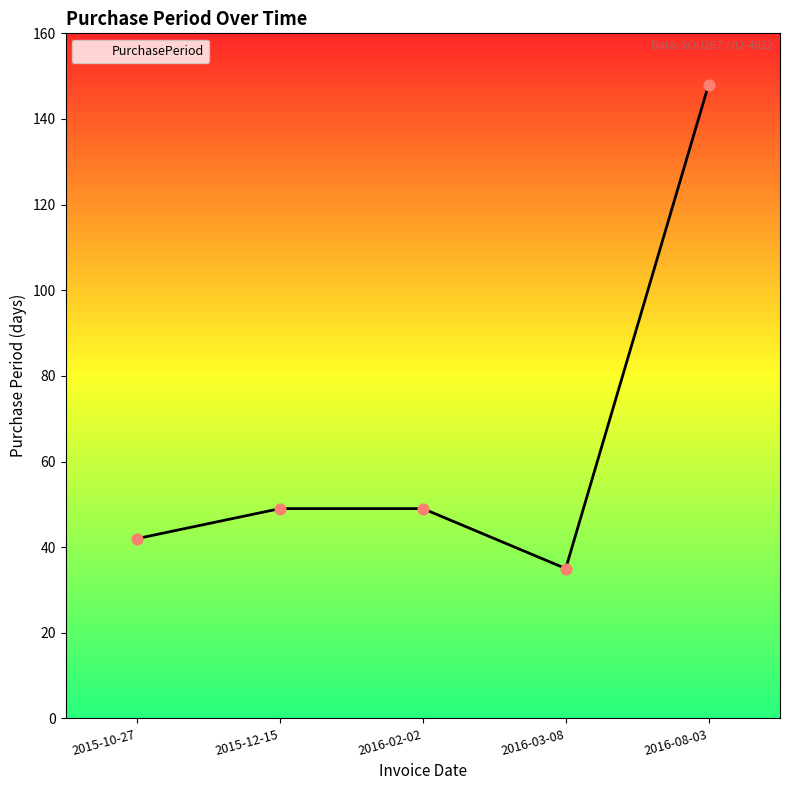

Between 2016-03-08 and 2016-08-03, which is larger?

2016-08-03